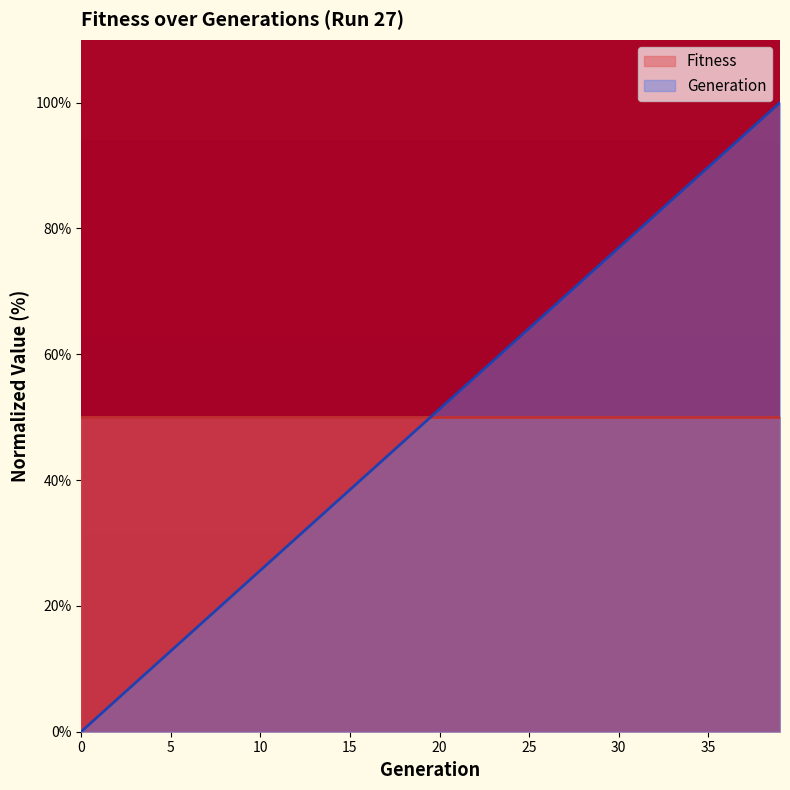

Rank the categories by value from highest to lowest.

39, 38, 37, 36, 35, 34, 33, 32, 31, 30, 29, 28, 27, 26, 25, 24, 23, 22, 21, 20, 19, 18, 17, 16, 15, 14, 13, 12, 11, 10, 9, 8, 7, 6, 5, 4, 3, 2, 1, 0